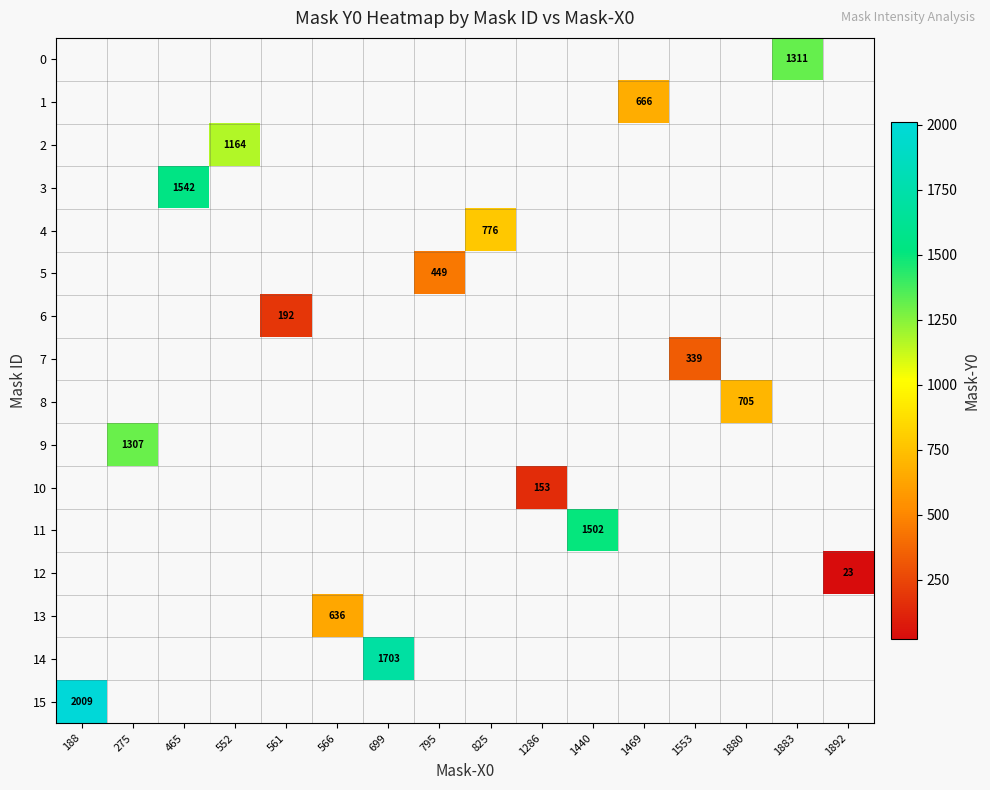

The value of 14 at 699 is 1703. True or false?

True